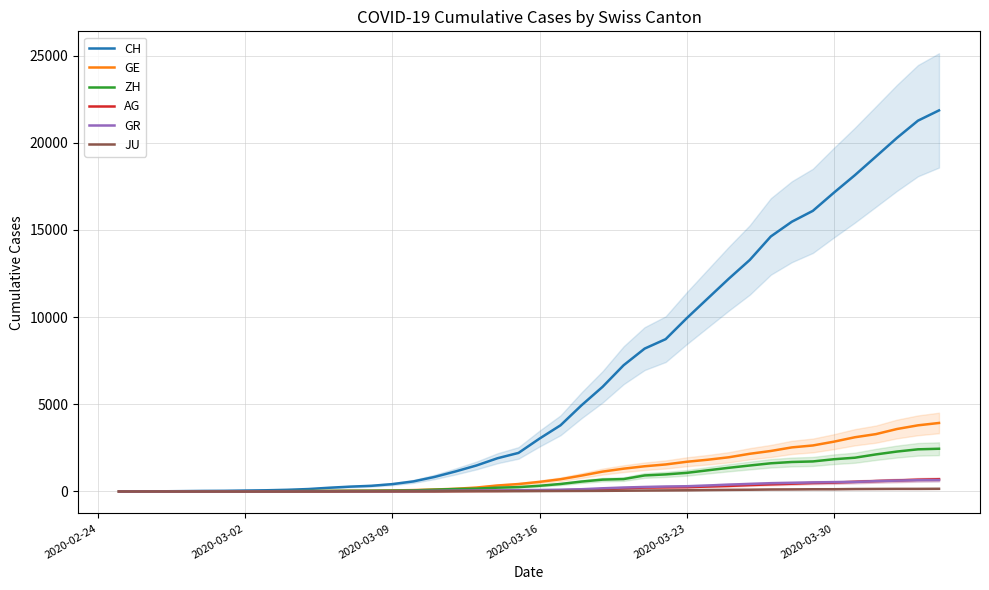

What are all the series names shown in the legend?

CH, GE, ZH, AG, GR, JU